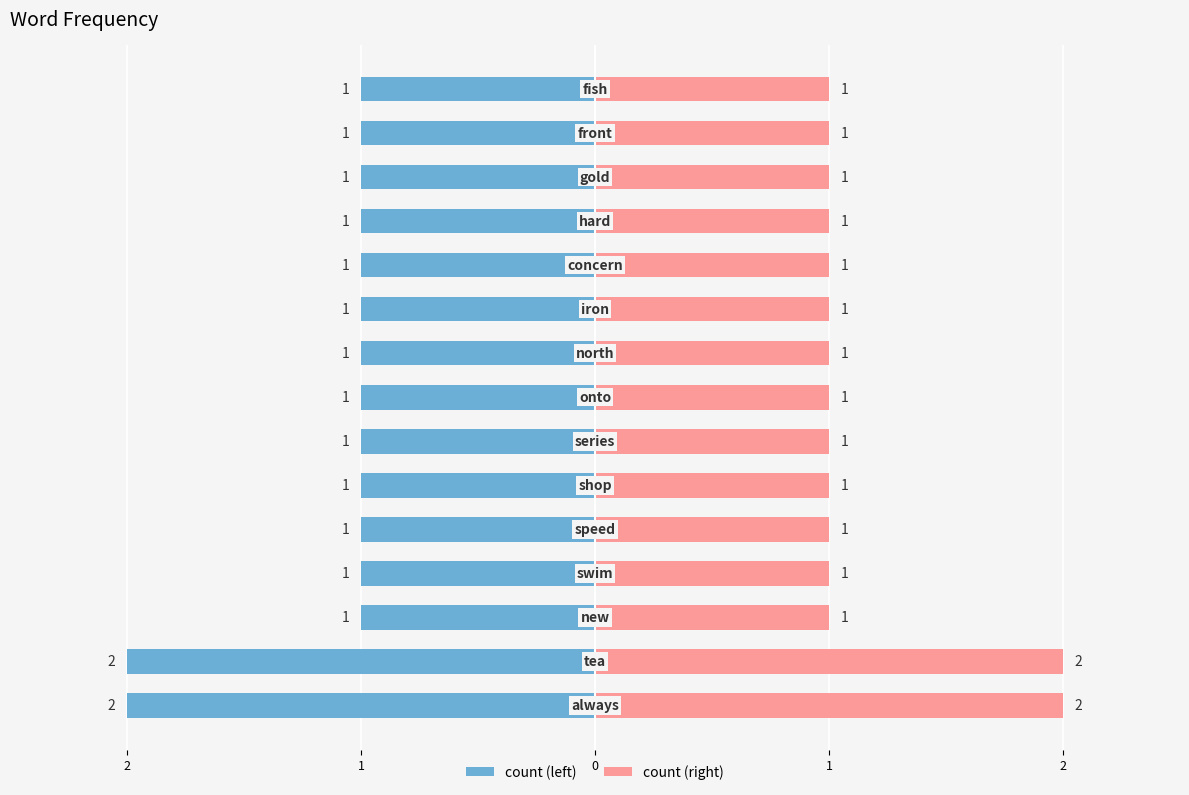

Which series changed the most between 2 and 13?

count (left)